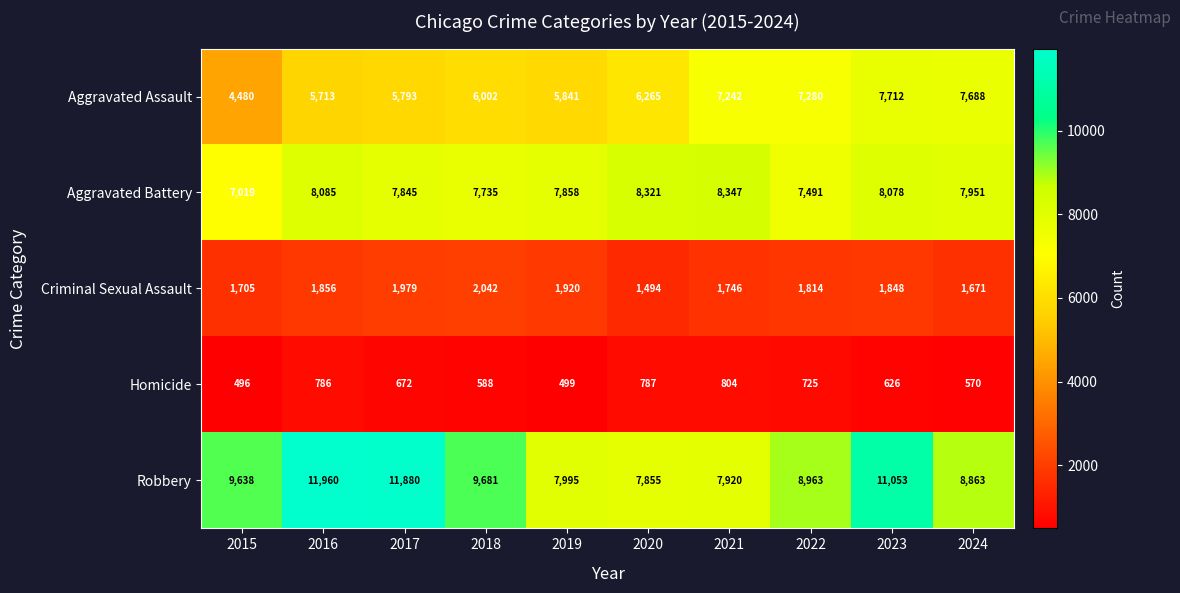

What is the difference between the Homicide values at 2017 and 2022?

53